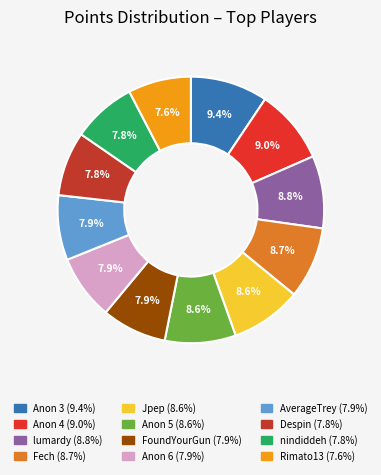

Is there a majority slice in this chart?

No